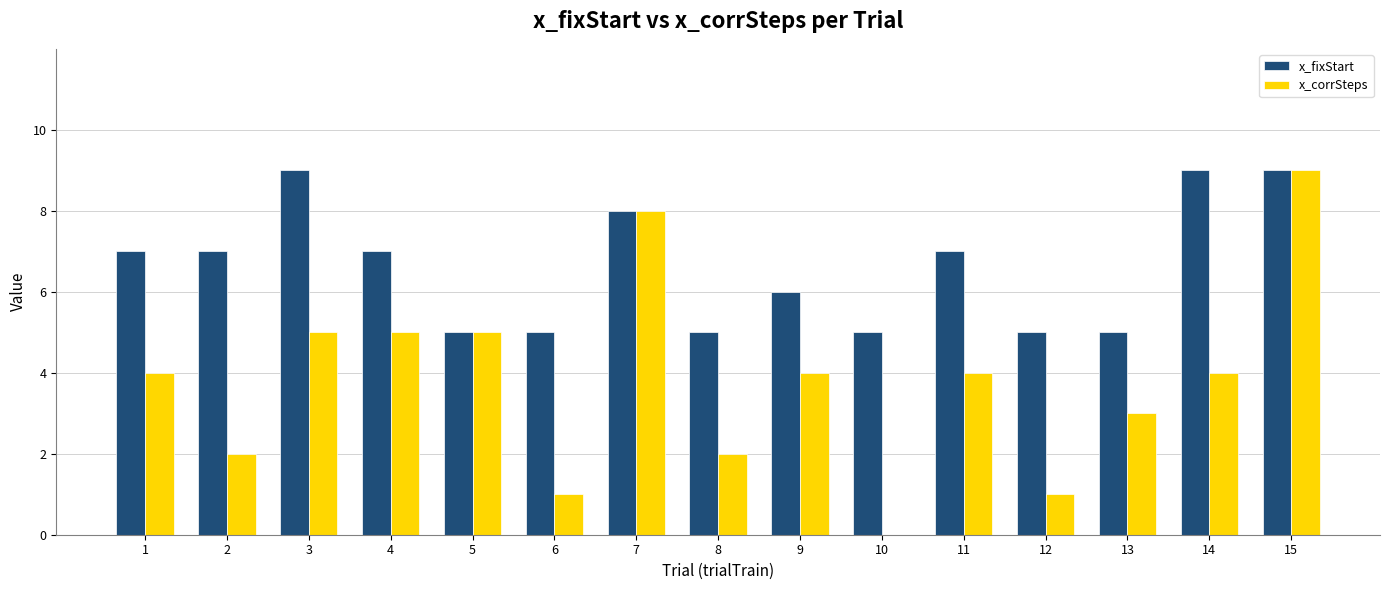

Between 5 and 14, which series saw the biggest shift?

x_fixStart